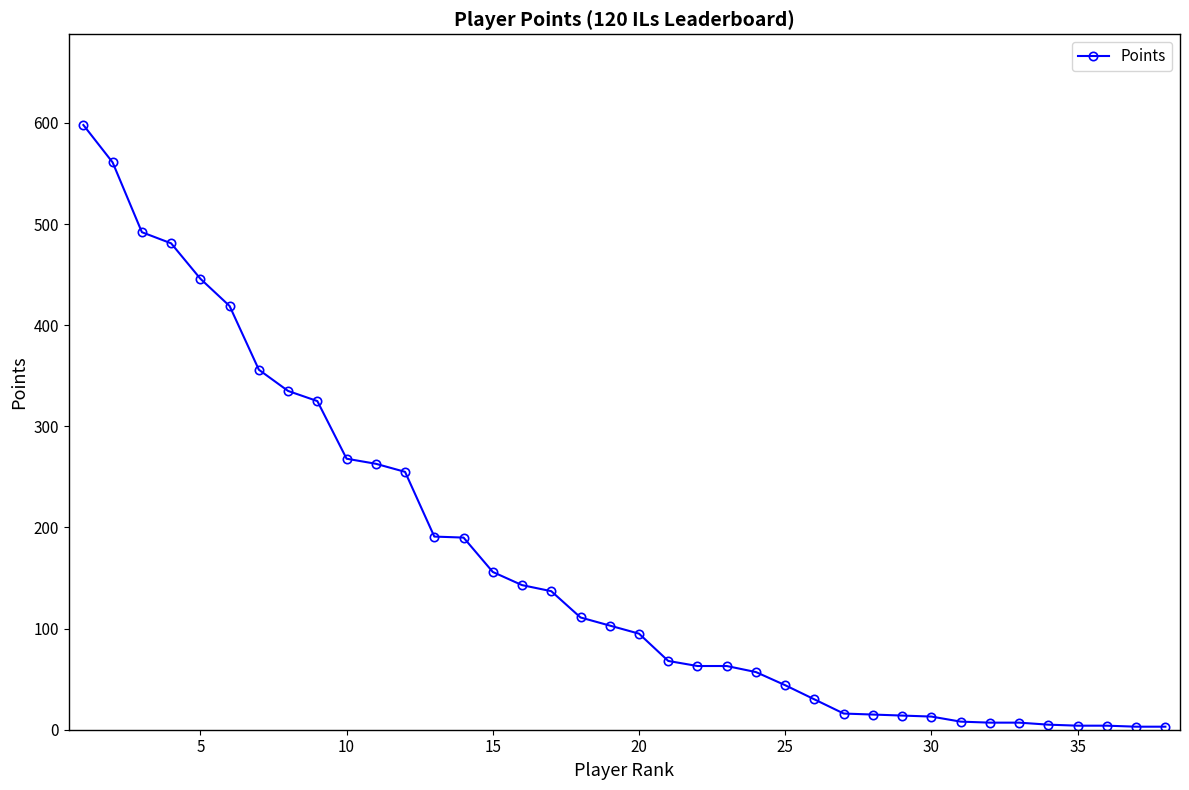

What is the maximum value shown in the chart?

598